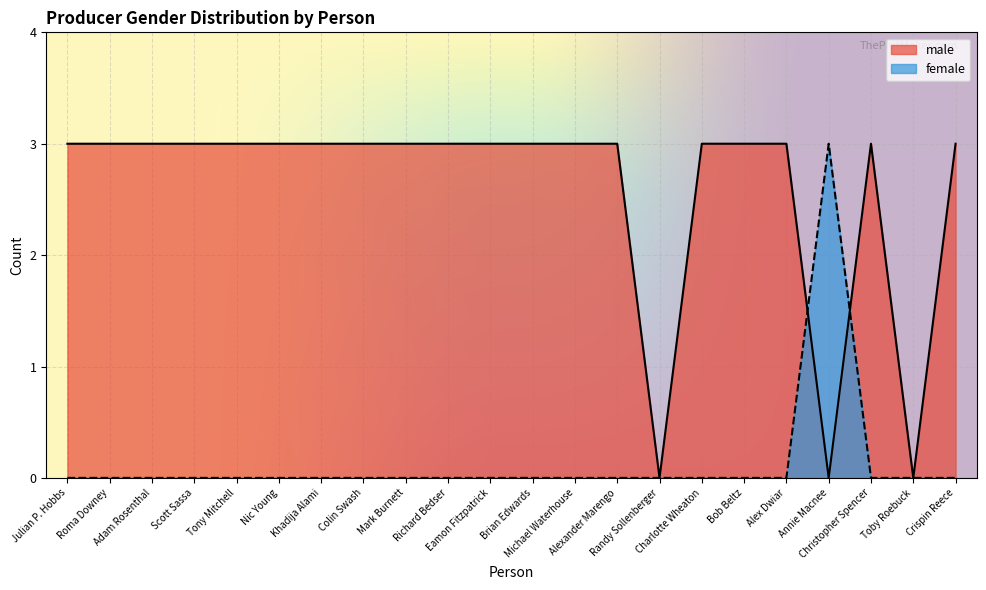

How many data points in female are above 0?

1